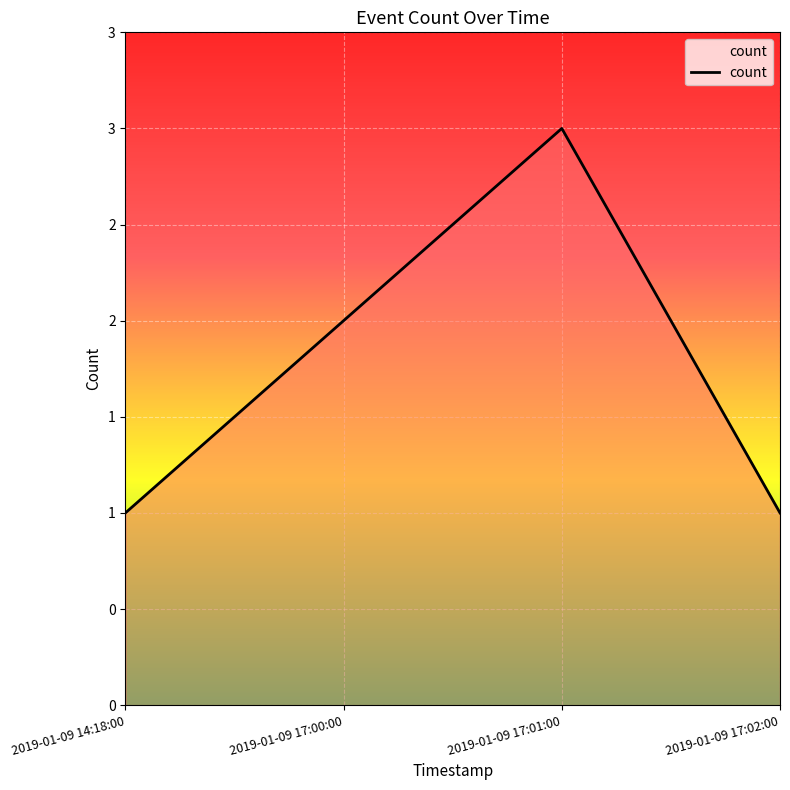

Reading left to right, transcribe all the data shown in this chart.

1	2	3	1